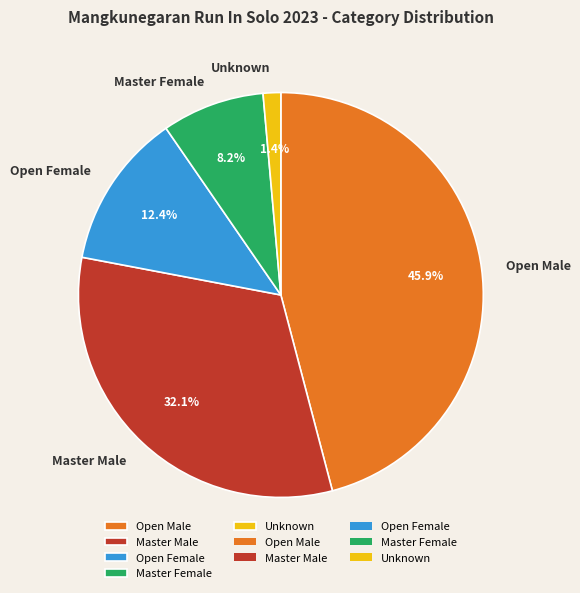

What percentage is the Master Male slice, to the nearest percent?

32%